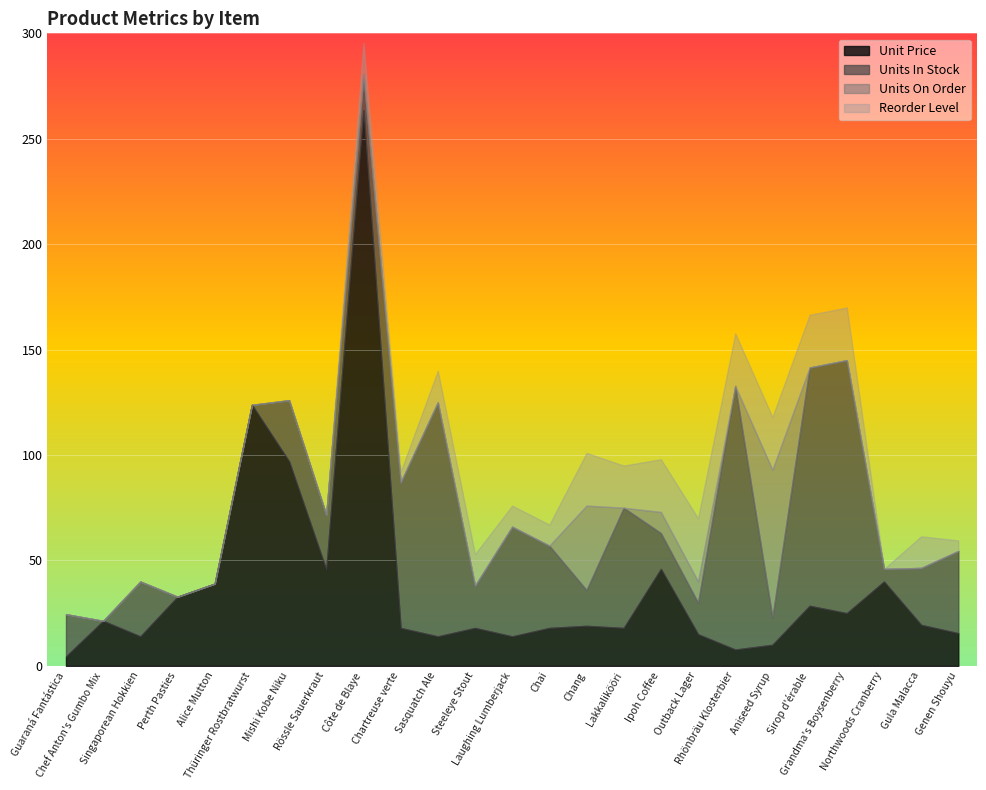

In Unit Price, how many points are lower than both neighbors (excluding endpoints)?

7